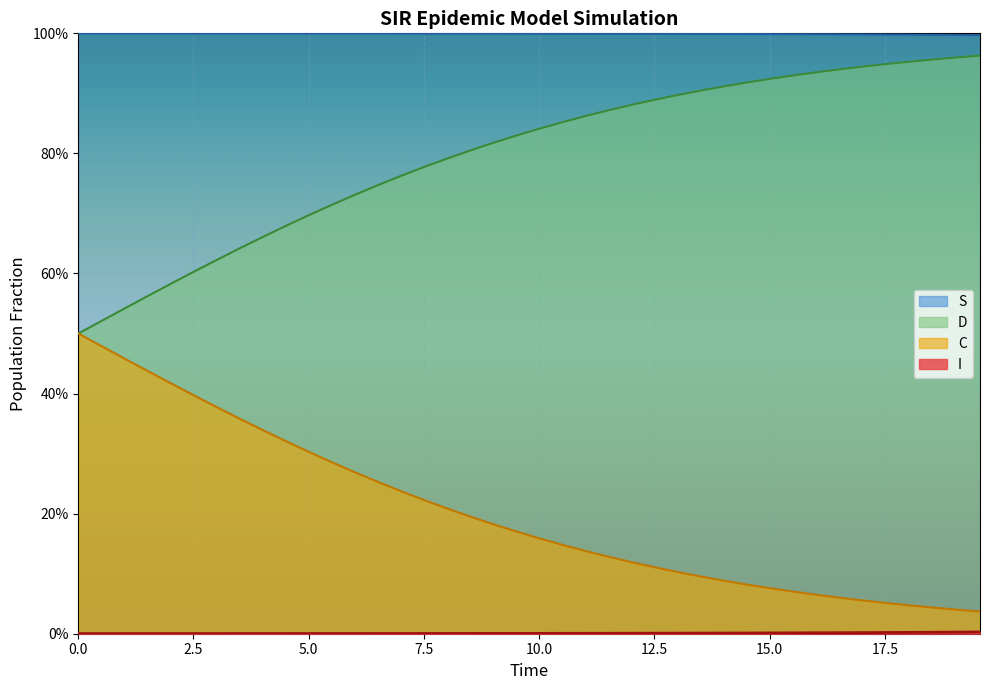

Reading left to right, list all the values displayed in this chart.

S: 1.0	1.0	1.0	1.0	1.0	1.0	1.0	1.0	1.0	1.0	1.0	1.0	1.0	1.0	1.0	1.0	1.0	1.0	1.0	1.0	1.0	1.0	1.0	1.0	1.0	1.0	1.0	1.0	1.0	1.0	1.0	1.0	1.0	1.0	1.0	1.0	1.0	1.0	1.0	1.0
I: 0.0	0.0	0.0	0.0	0.0	0.0	0.0	0.0	0.0	0.0	0.0	0.0	0.0	0.0	0.0	0.0	0.0	0.0	0.0	0.0	0.0	0.0	0.0	0.0	0.0	0.0	0.0	0.0	0.0	0.0	0.0	0.0	0.0	0.0	0.0	0.0	0.0	0.0	0.0	0.0
C: 0.5	0.5	0.5	0.4	0.4	0.4	0.4	0.4	0.3	0.3	0.3	0.3	0.3	0.3	0.2	0.2	0.2	0.2	0.2	0.2	0.2	0.1	0.1	0.1	0.1	0.1	0.1	0.1	0.1	0.1	0.1	0.1	0.1	0.1	0.1	0.1	0.0	0.0	0.0	0.0
D: 0.5	0.5	0.5	0.6	0.6	0.6	0.6	0.6	0.7	0.7	0.7	0.7	0.7	0.7	0.8	0.8	0.8	0.8	0.8	0.8	0.8	0.9	0.9	0.9	0.9	0.9	0.9	0.9	0.9	0.9	0.9	0.9	0.9	0.9	0.9	0.9	1.0	1.0	1.0	1.0